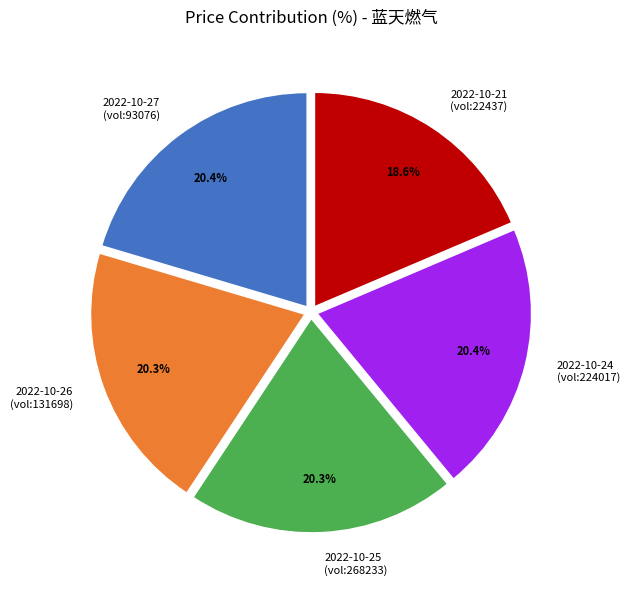

Approximately how many times larger is the value at 2022-10-21 (vol:22437) compared to 2022-10-25 (vol:268233)?

0.9